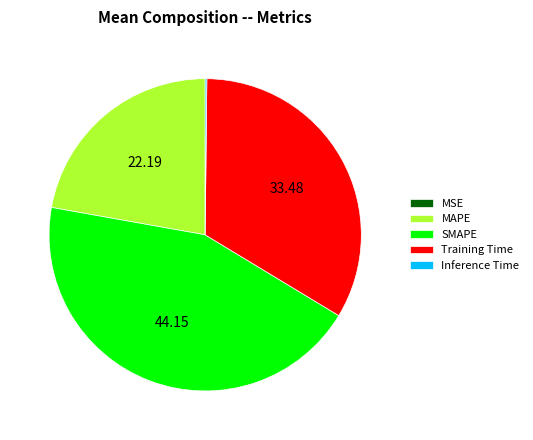

Does MAPE account for over 50% of the chart?

No